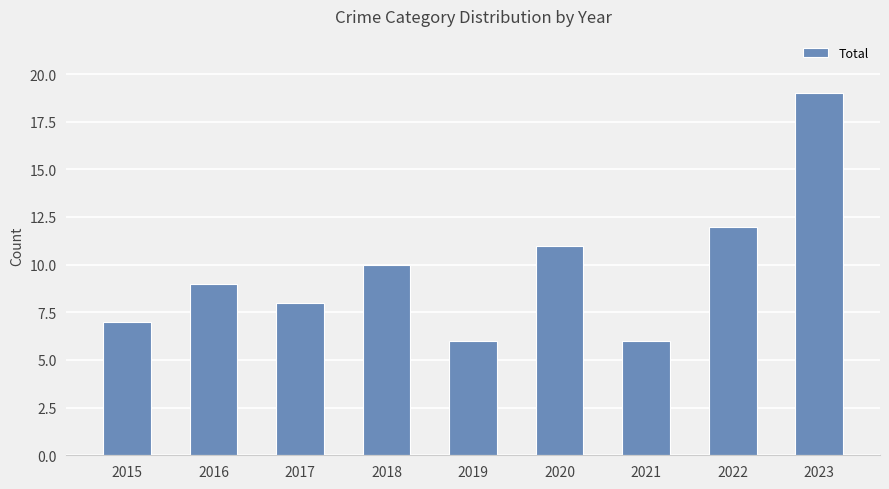

The value at 2019 is 2. True or false?

False